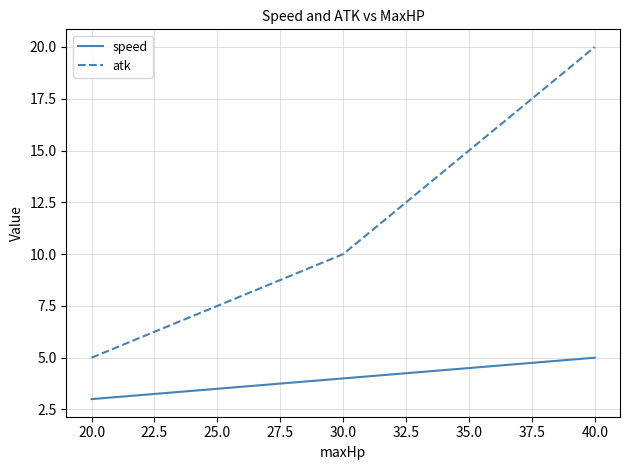

List the labels in order of atk value, smallest first.

20.0, 30.0, 40.0